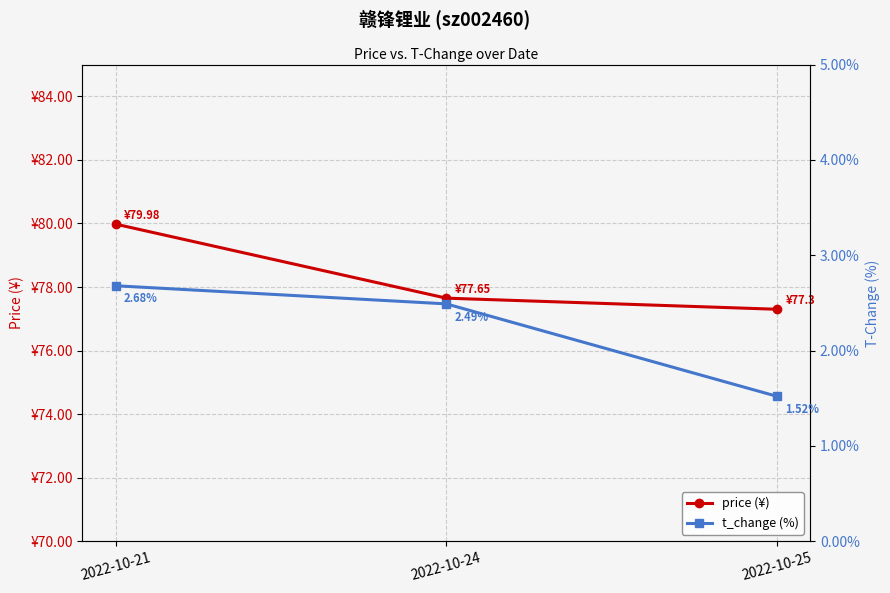

What is the sum of all price (¥) values?

234.9